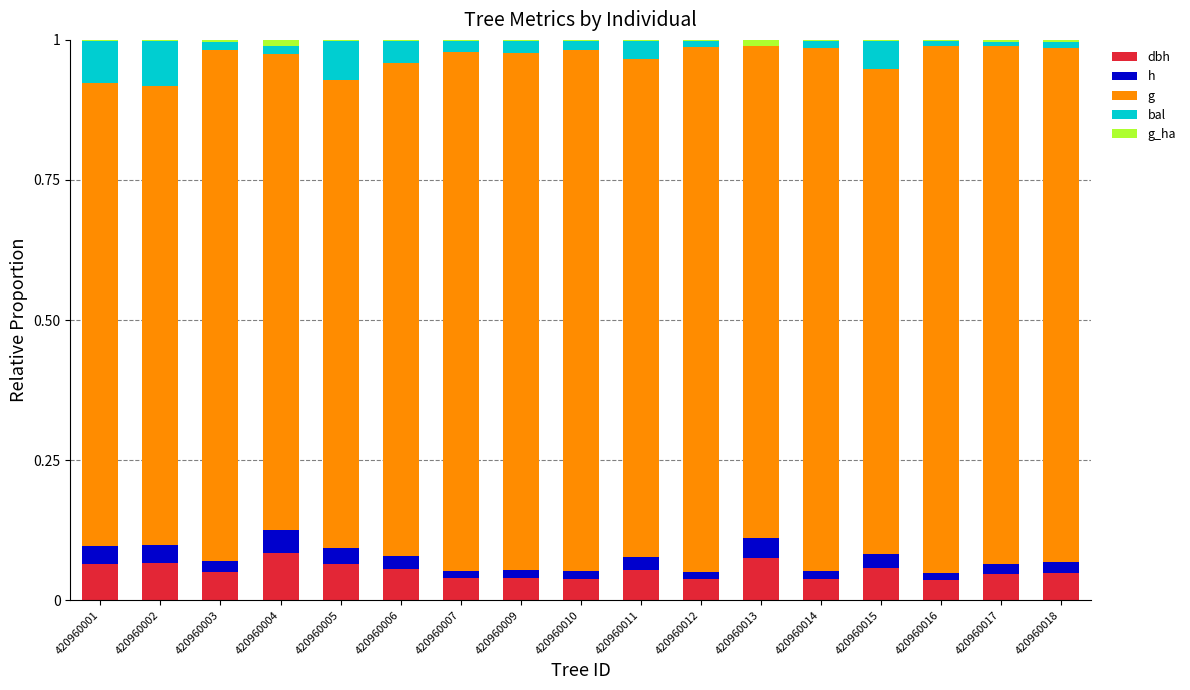

Are the bars horizontal?

No